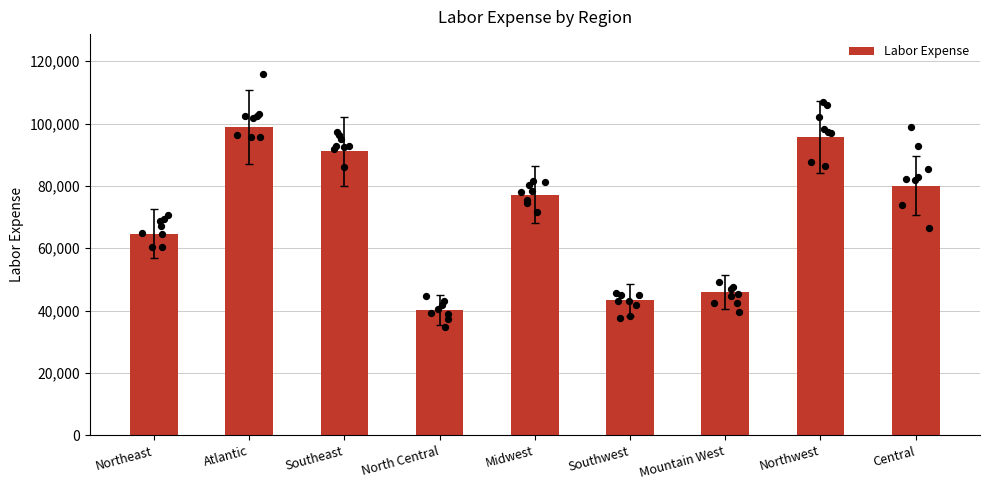

Between Southeast and North Central, which is larger?

Southeast